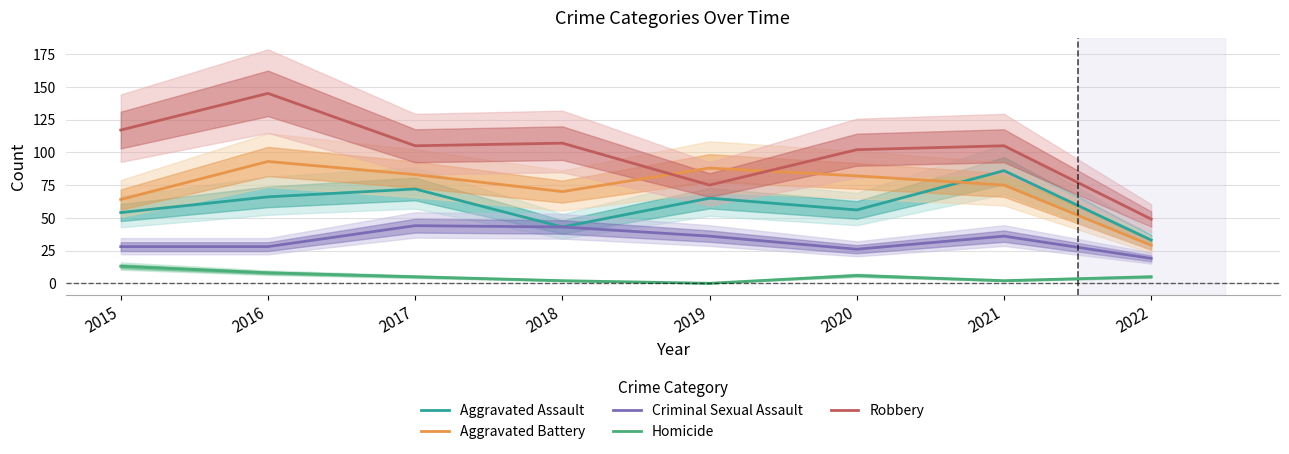

Between 2018 and 2016, which is larger?

2016